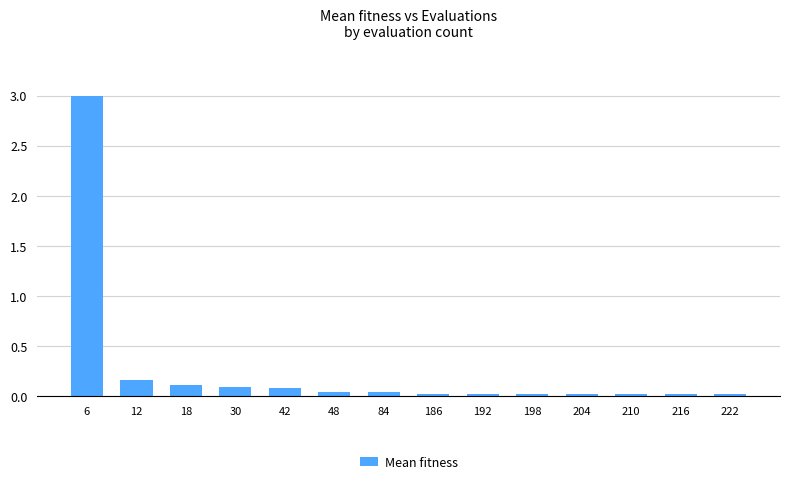

How many bars are there in total?

14